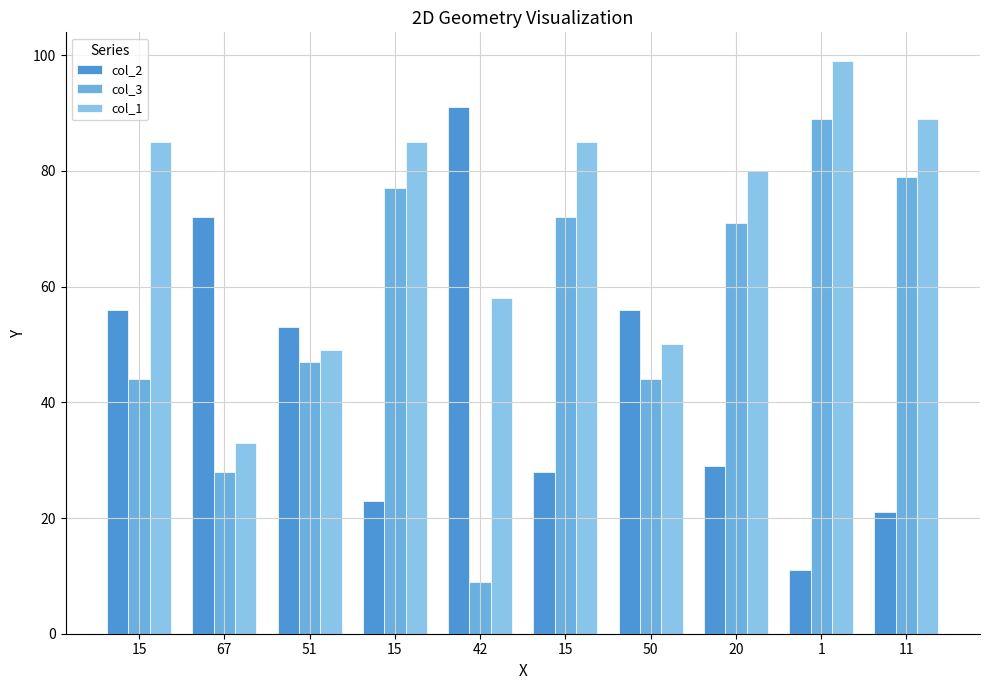

At how many categories does at least one series exceed 37?

10